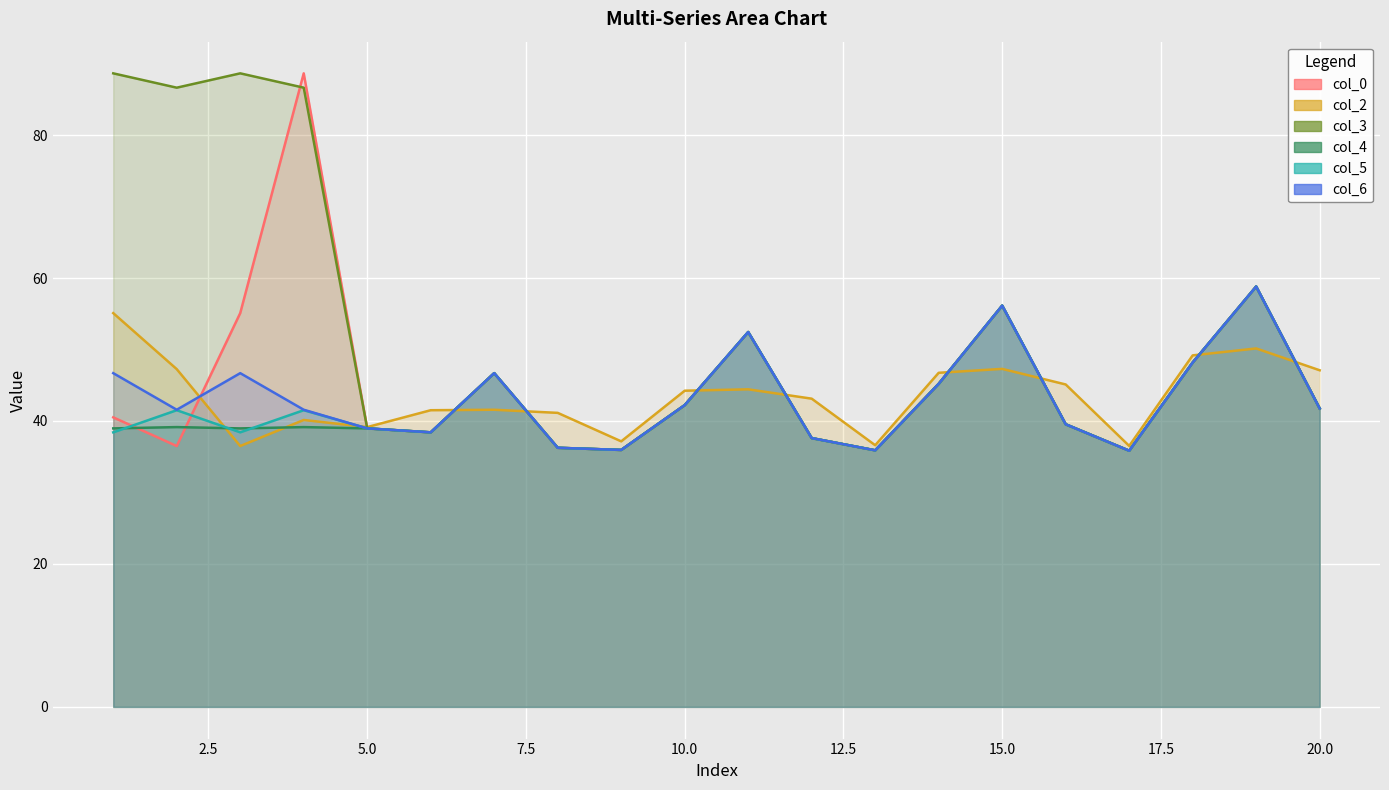

The value of col_6 at 3 is 46.7. True or false?

True